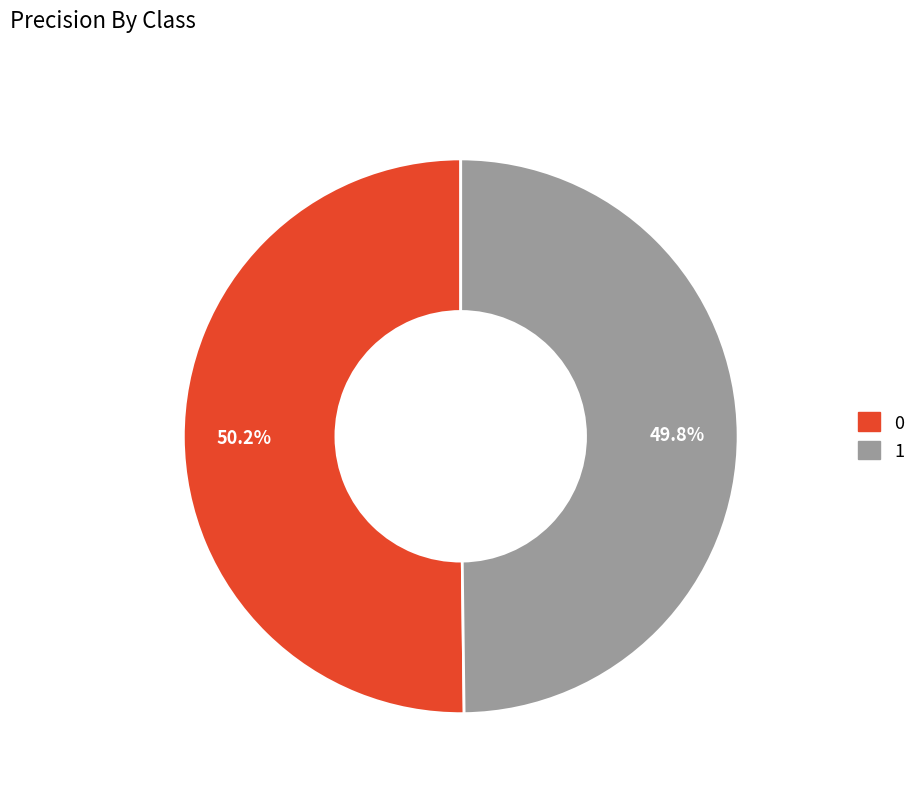

To the nearest percent, what portion does 0 represent?

50%